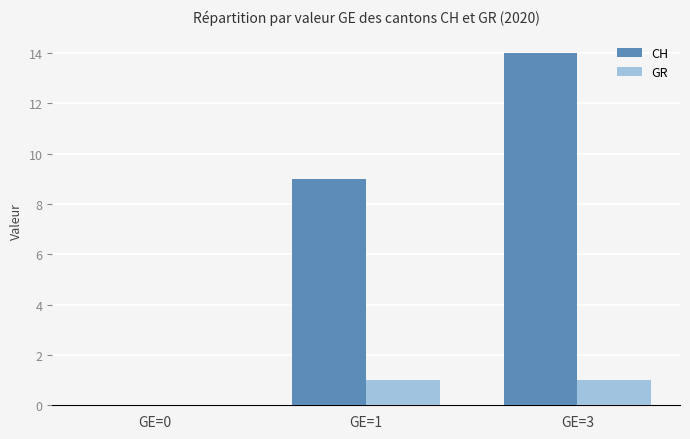

How many positive values does the GR series have?

2